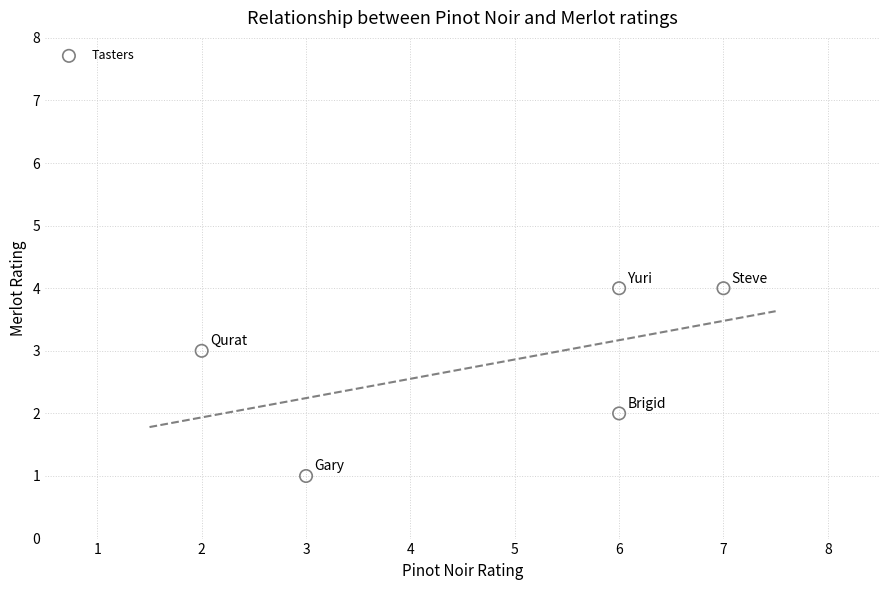

What is the average X value?

5